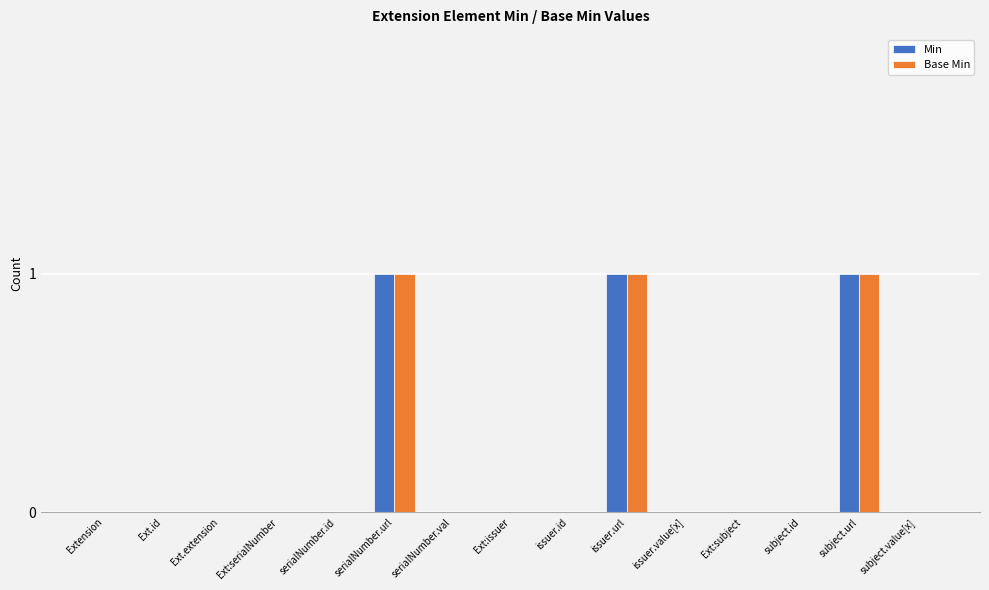

What is the sum of all Min values?

3